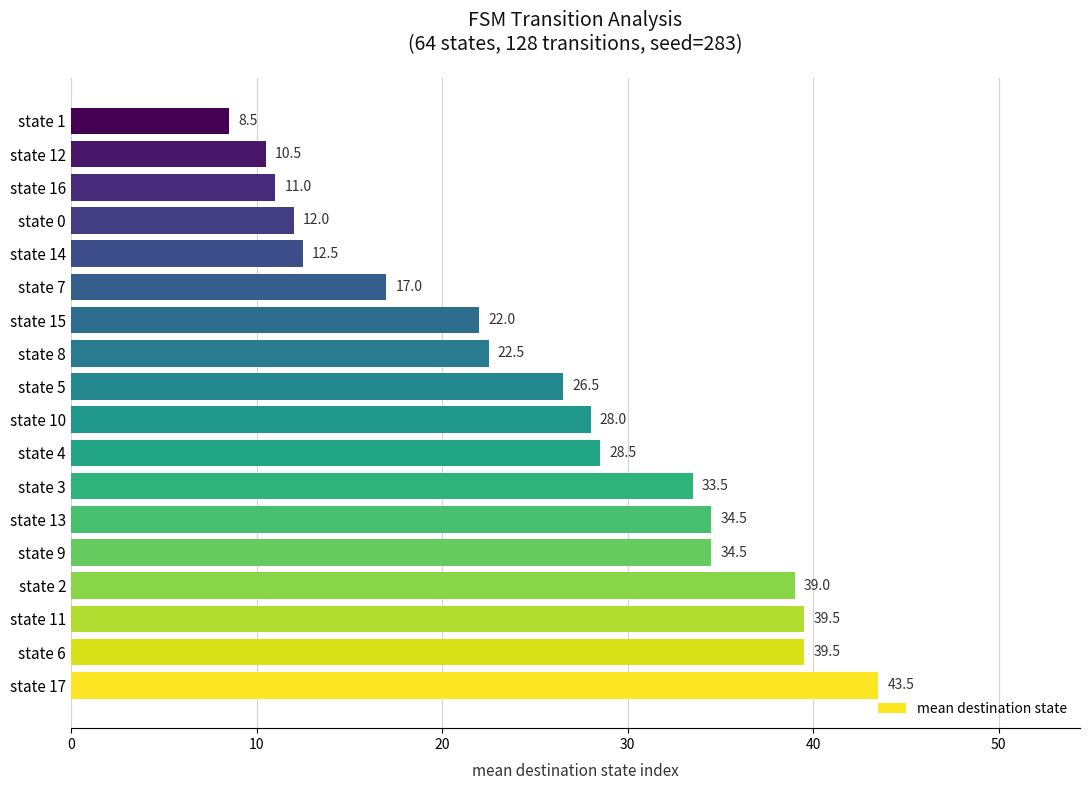

How many bars are there in total?

18